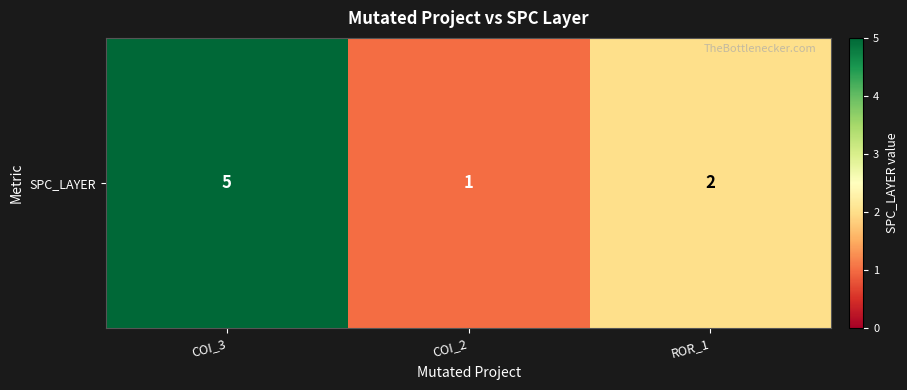

At which label is the value closest to 3?

ROR_1